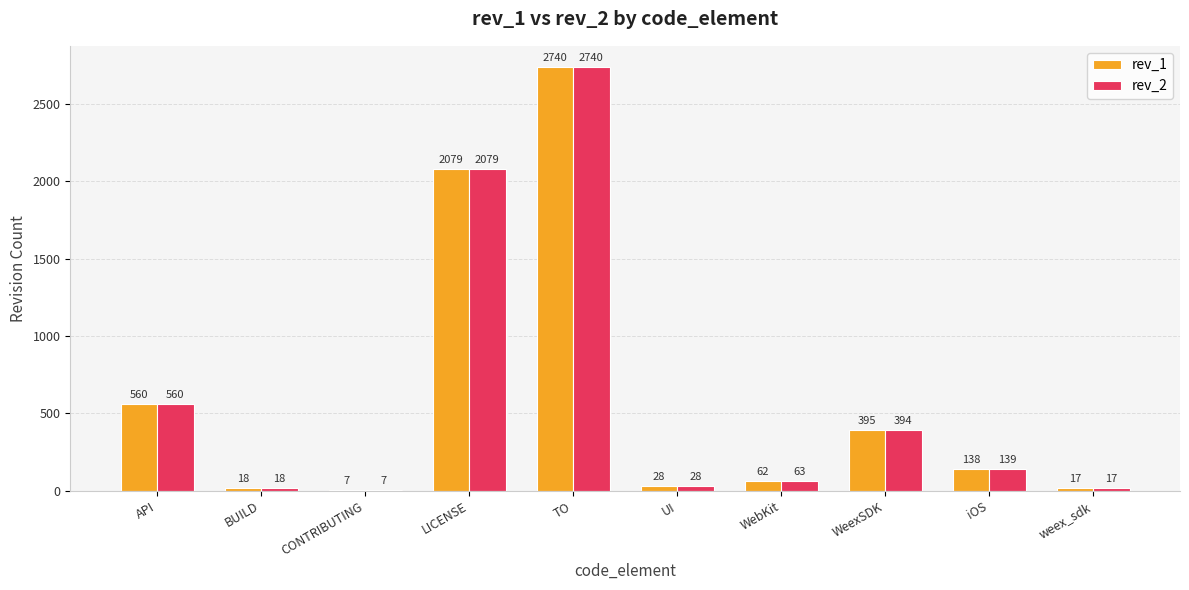

What is the difference between the rev_1 values at TO and iOS?

2602